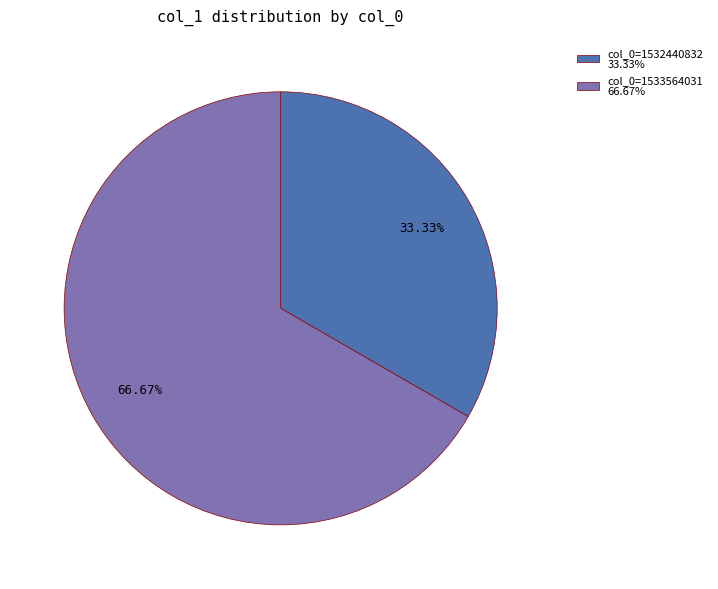

Between col_0=1532440832 33.33% and col_0=1533564031 66.67%, which is larger?

col_0=1533564031 66.67%